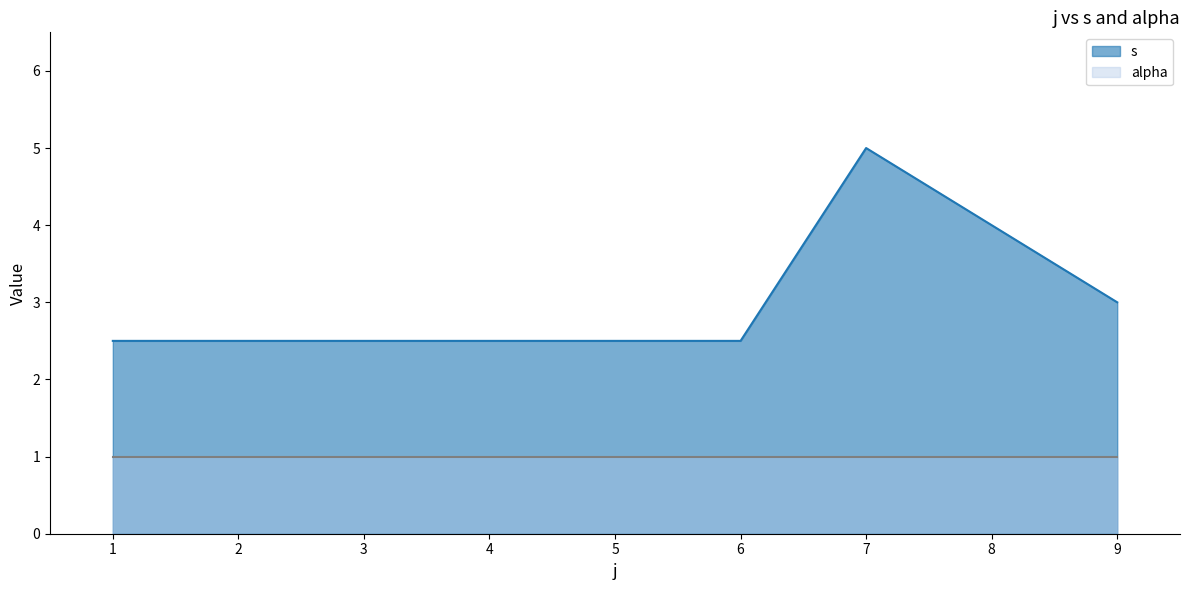

At 7, list the series in order from largest to smallest.

s, alpha